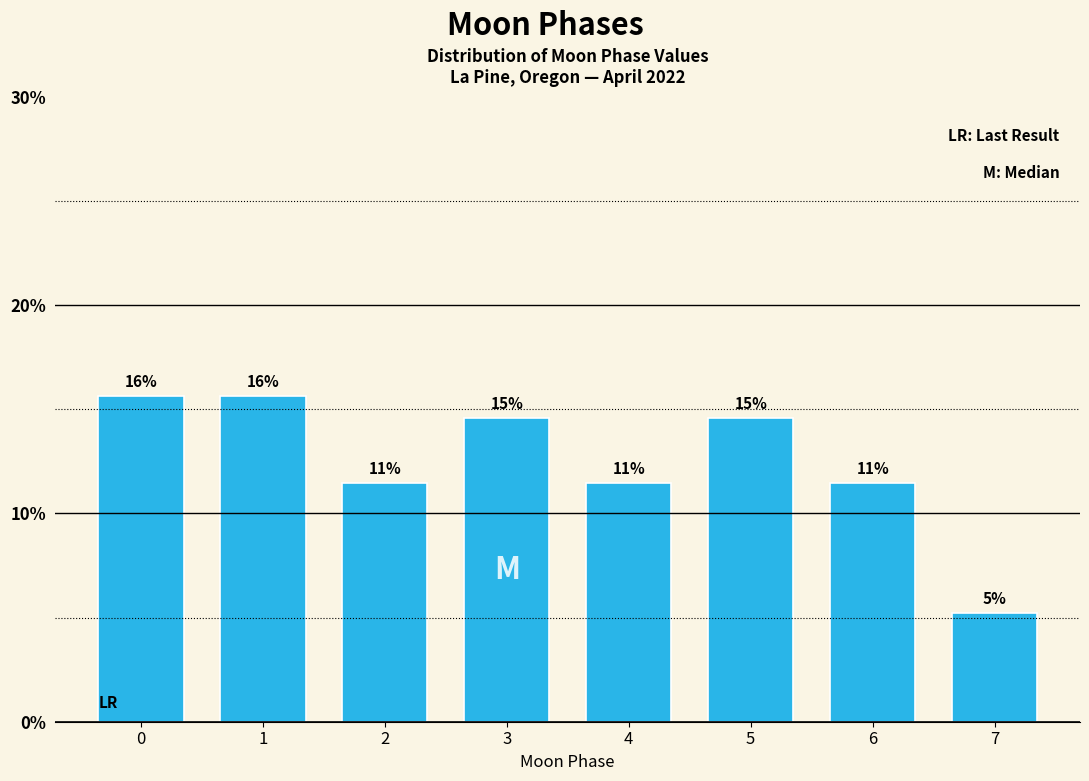

How many bars are there in total?

8